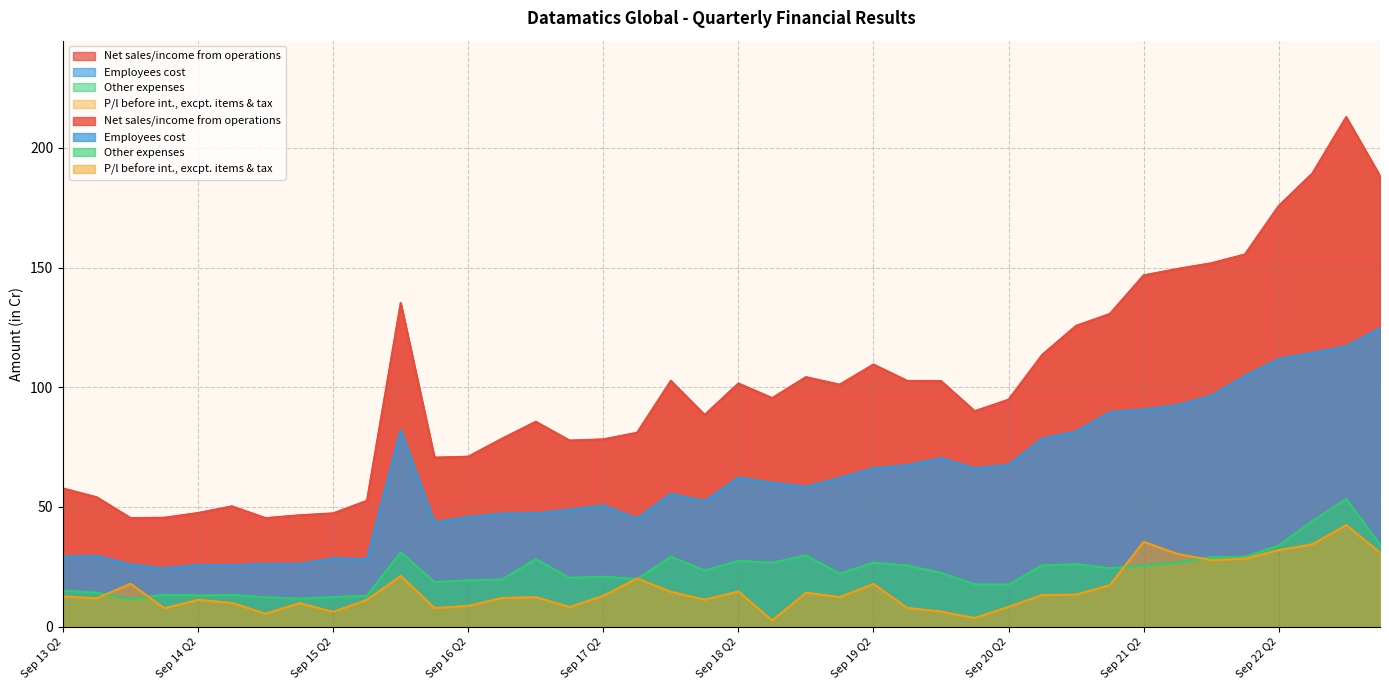

At Mar 22 Q4, list the series in order from largest to smallest.

Net sales/income from operations, Employees cost, Other expenses, P/l before int., excpt. items & tax